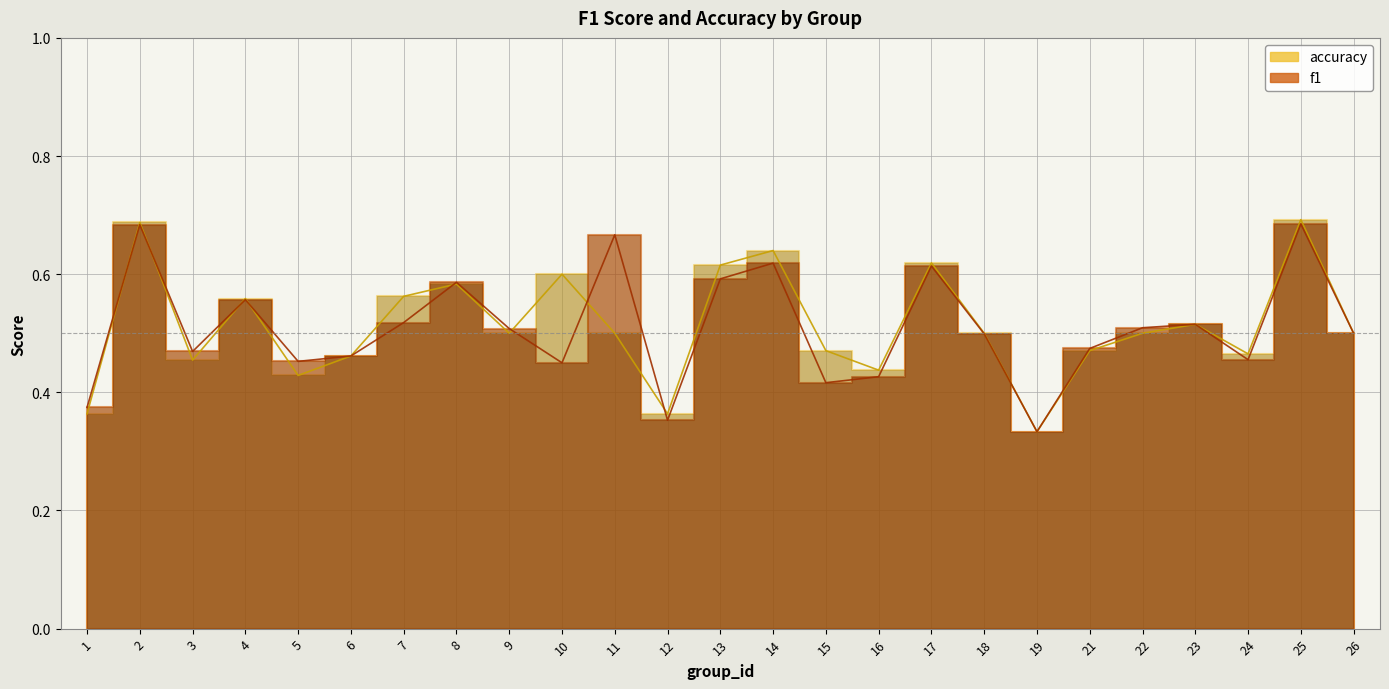

Which category has the lowest value across all series?

19